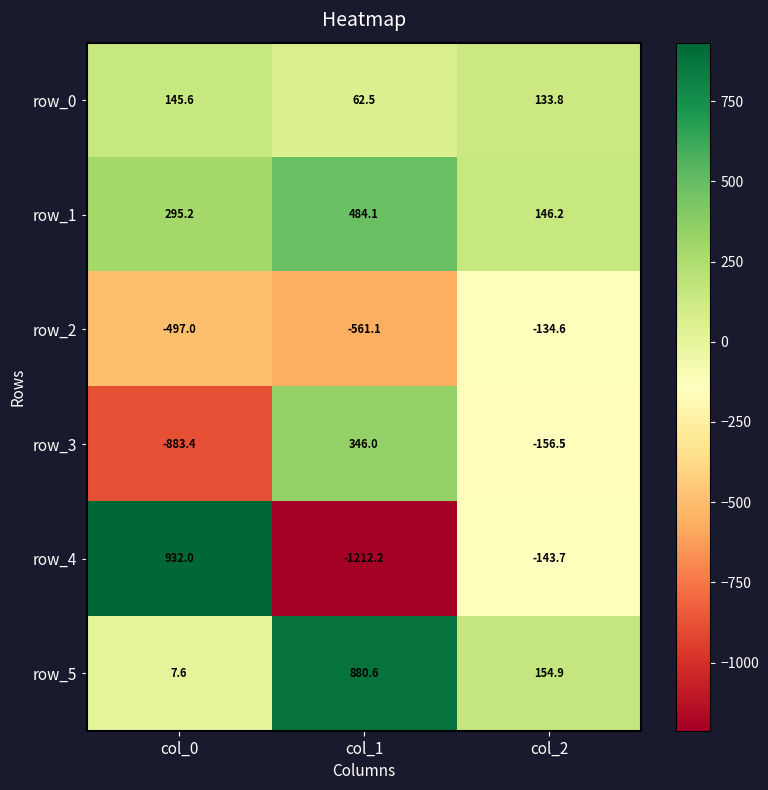

The value of row_5 at col_2 is 242.1. True or false?

False